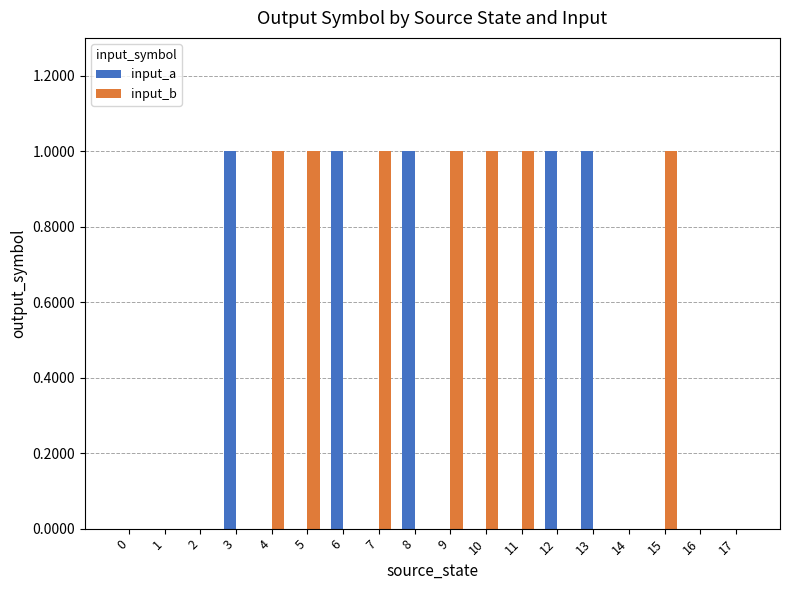

What is the sum of all input_a values?

5